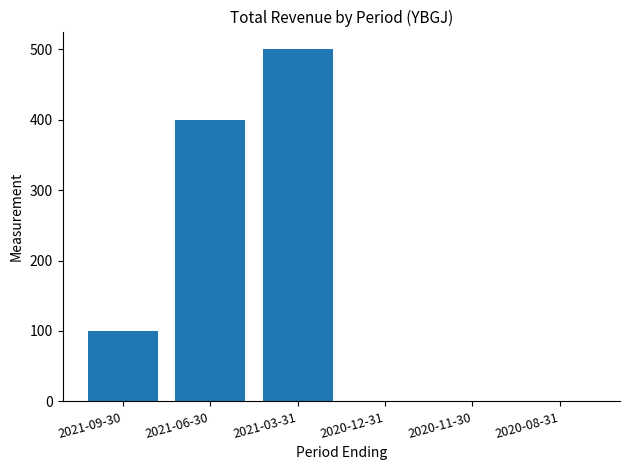

Reading left to right, extract all data points from this chart.

2021-09-30=100	2021-06-30=400	2021-03-31=500	2020-12-31=0	2020-11-30=0	2020-08-31=0